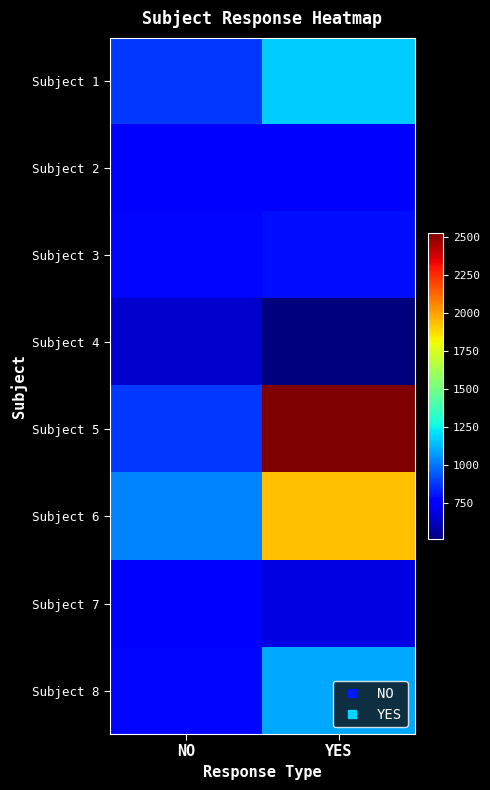

At which category is the sum across all series the highest?

YES